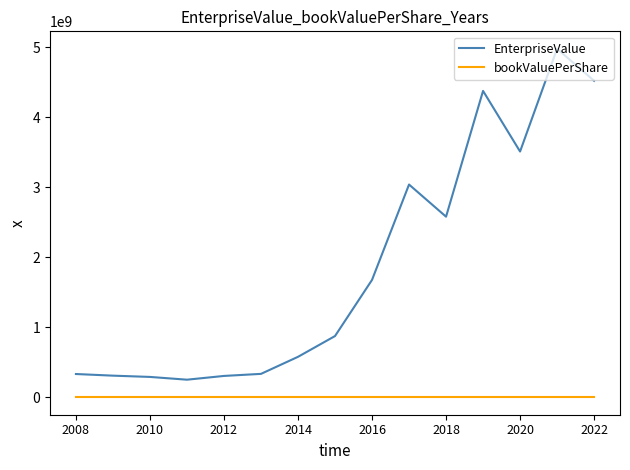

List the series in order of their peak value, highest first.

EnterpriseValue, bookValuePerShare